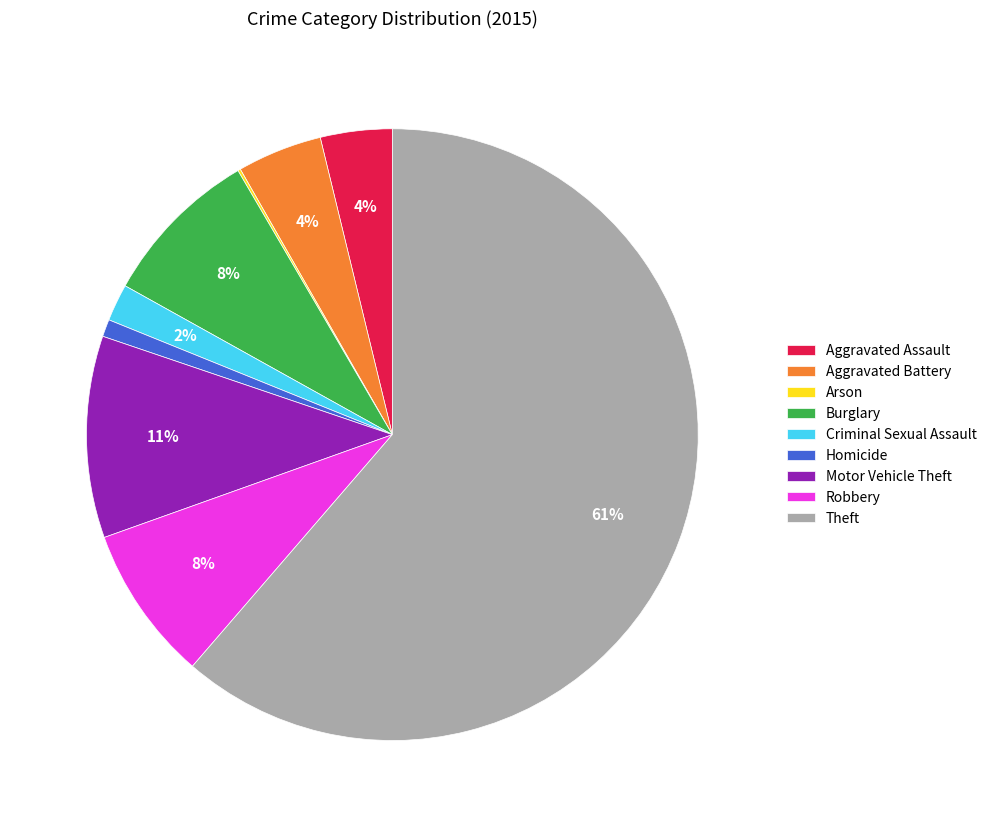

Which category has the biggest portion of the pie?

Theft